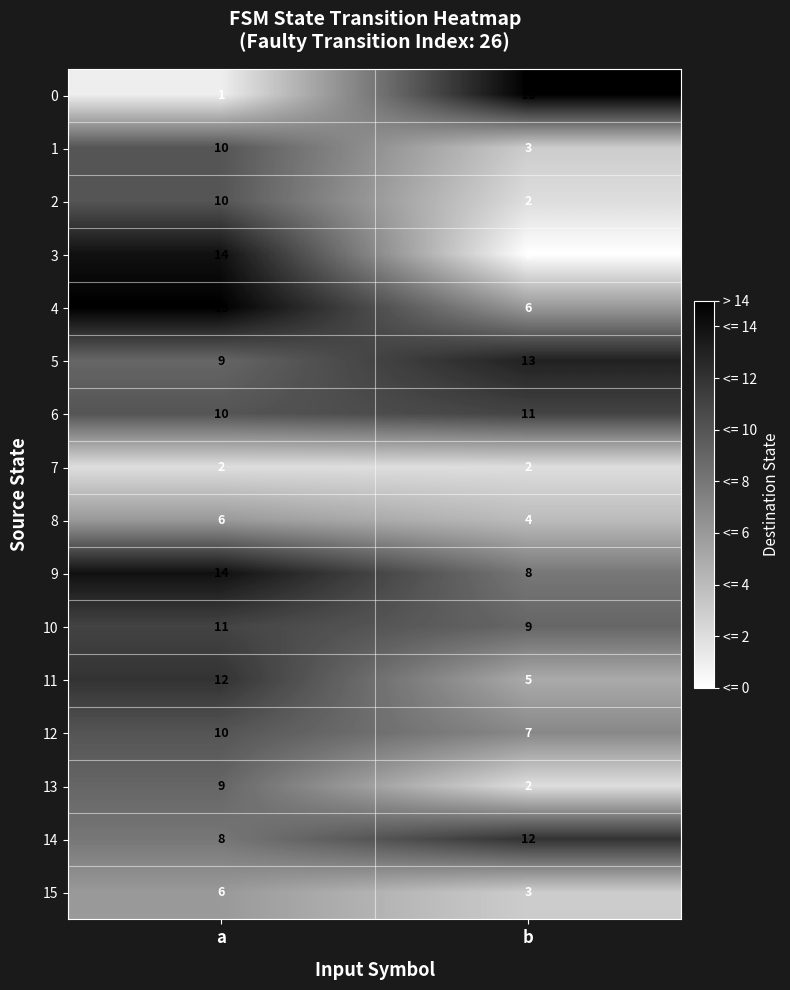

Is it true that 10 equals 12 at b?

False